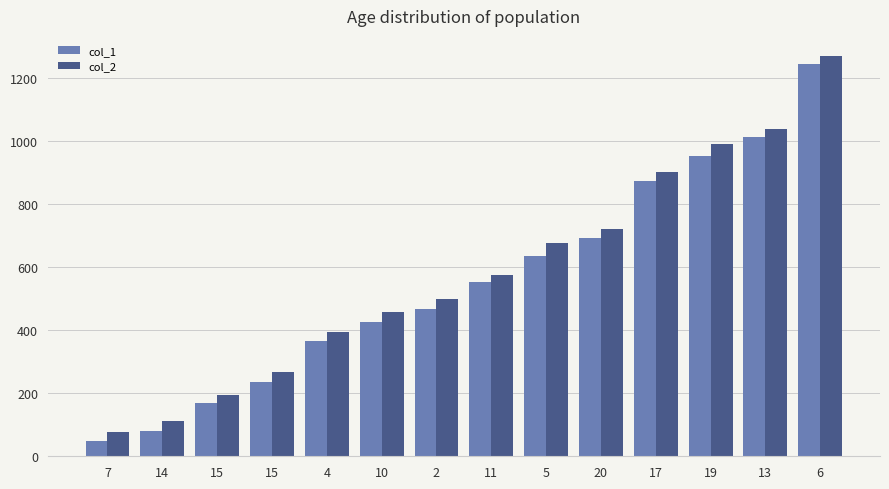

What are all the series names shown in the legend?

col_1, col_2